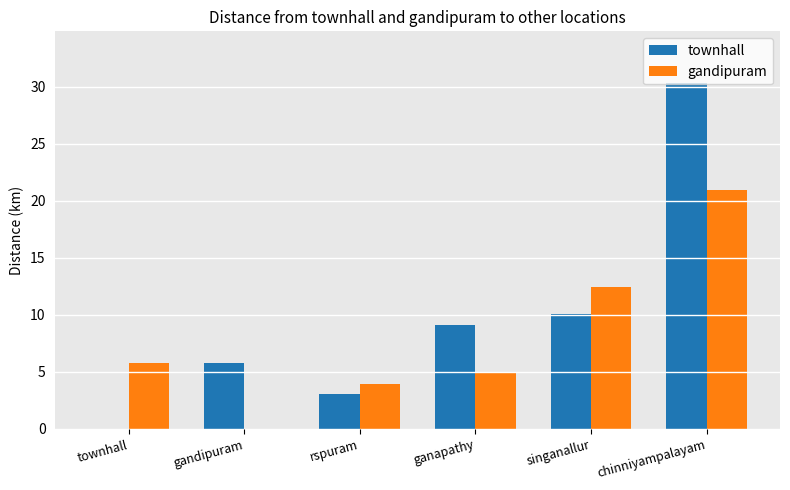

How many categories are shown in the chart?

6